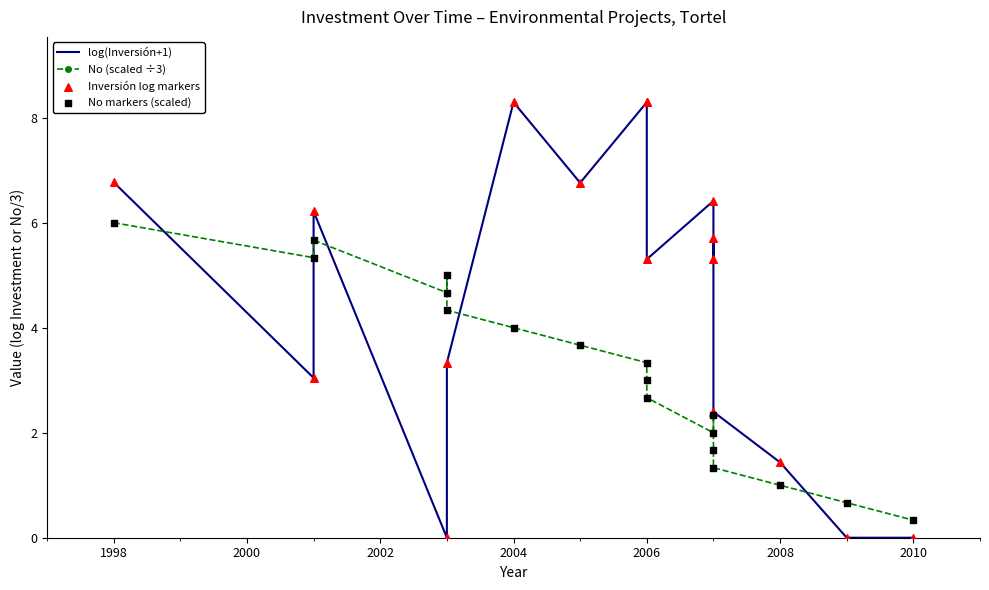

Which series has the largest Y range (max minus min)?

log(Inversión+1)